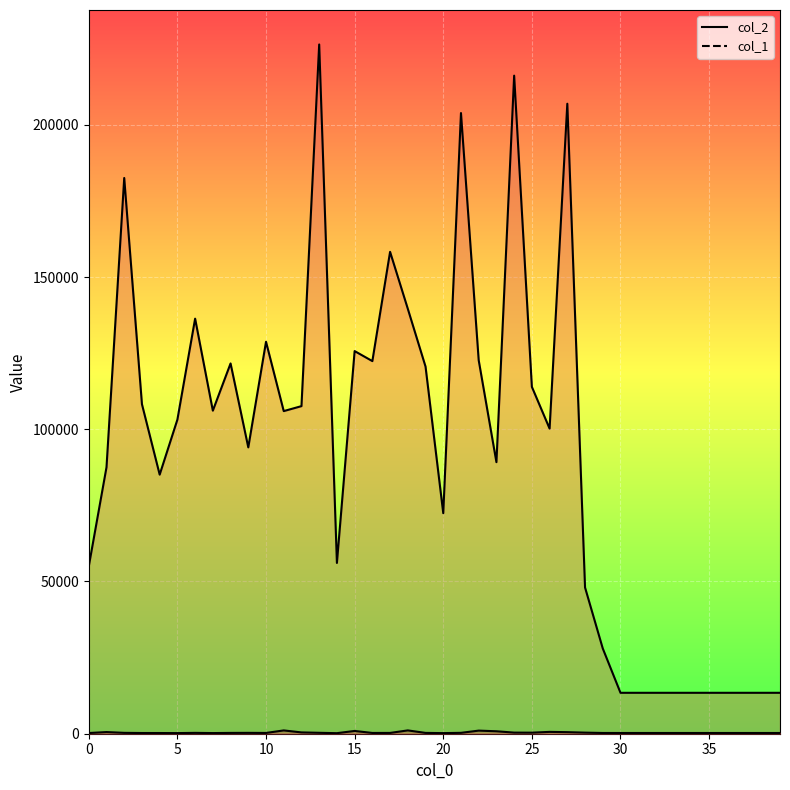

Where is col_2 nearest to the value 119916?

19